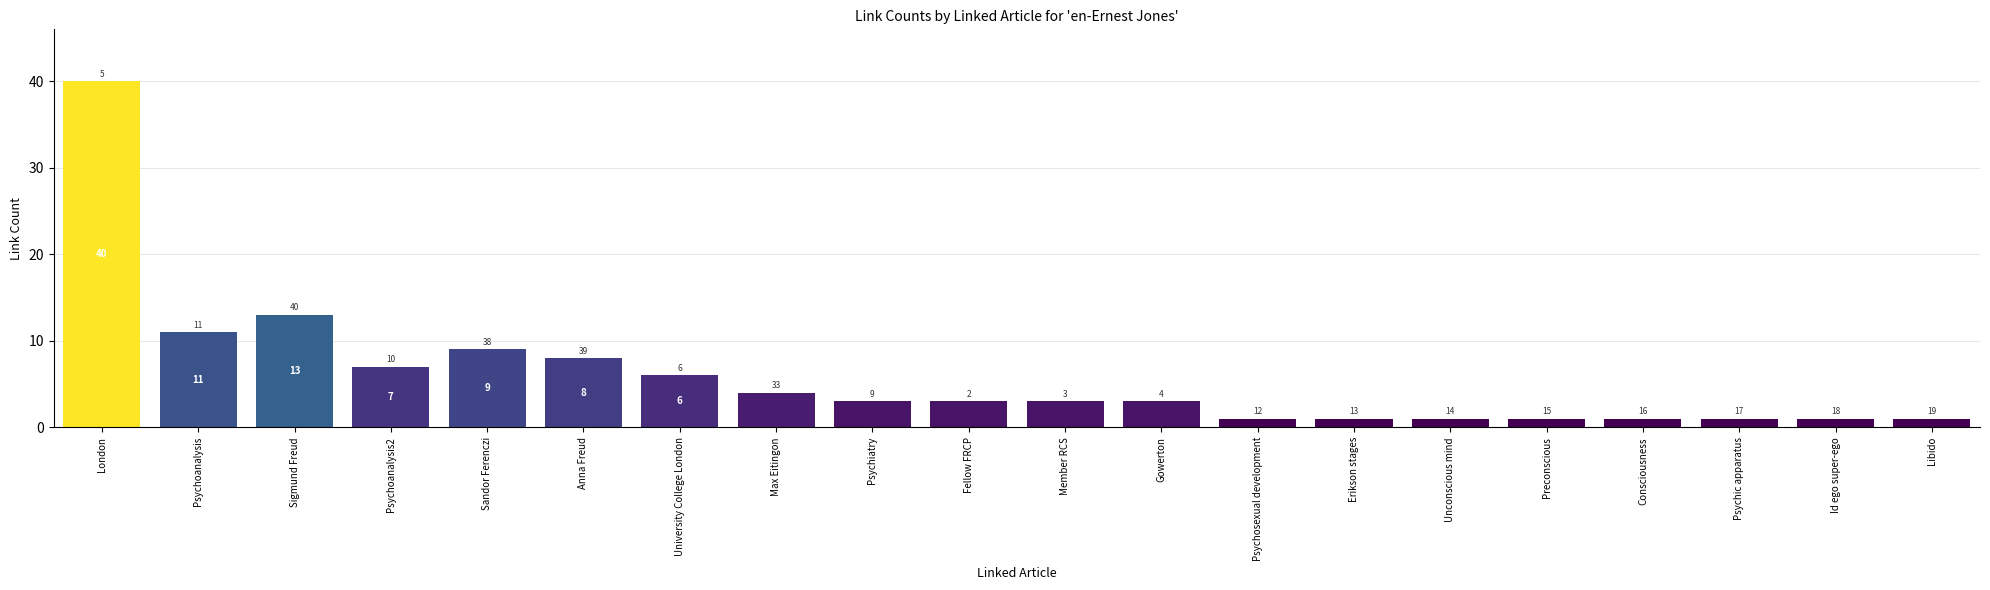

What is the label of the 16th bar from the left?

Preconscious